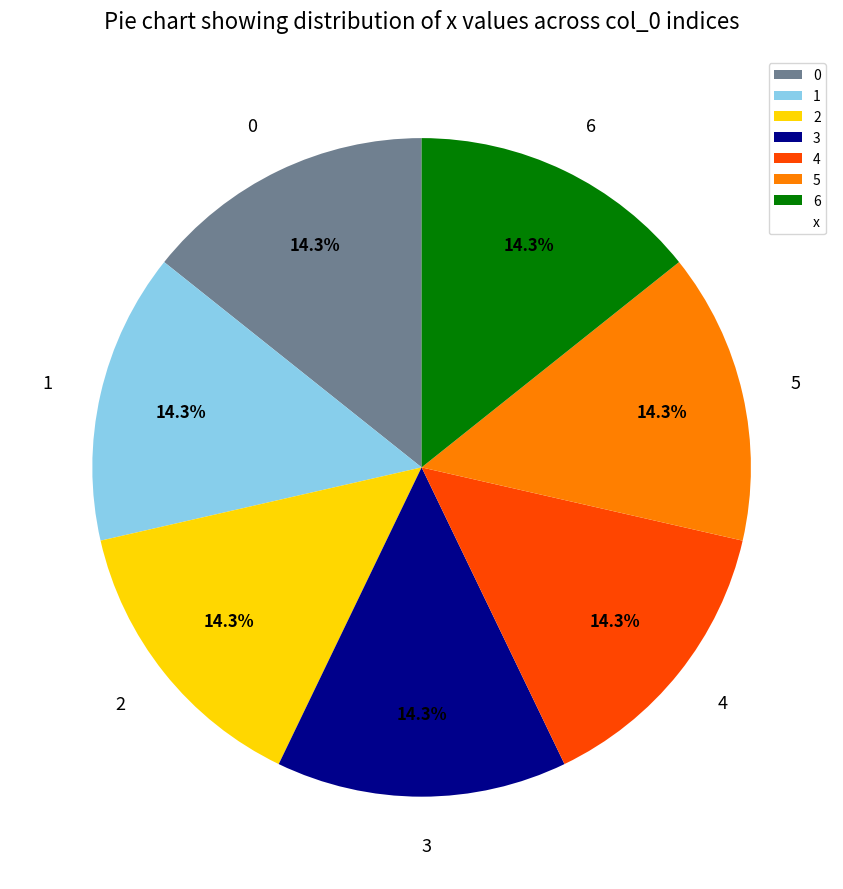

The 3 slice represents 1% of the pie. True or false?

False